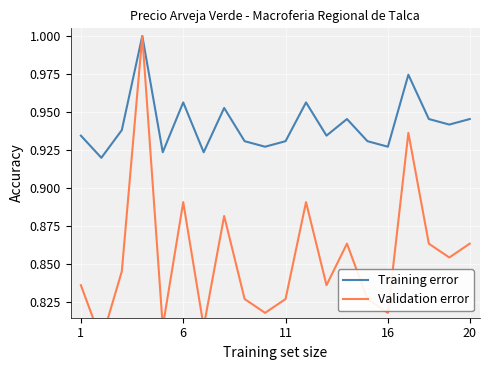

The Training error series shows 1.7 at 11. True or false?

False